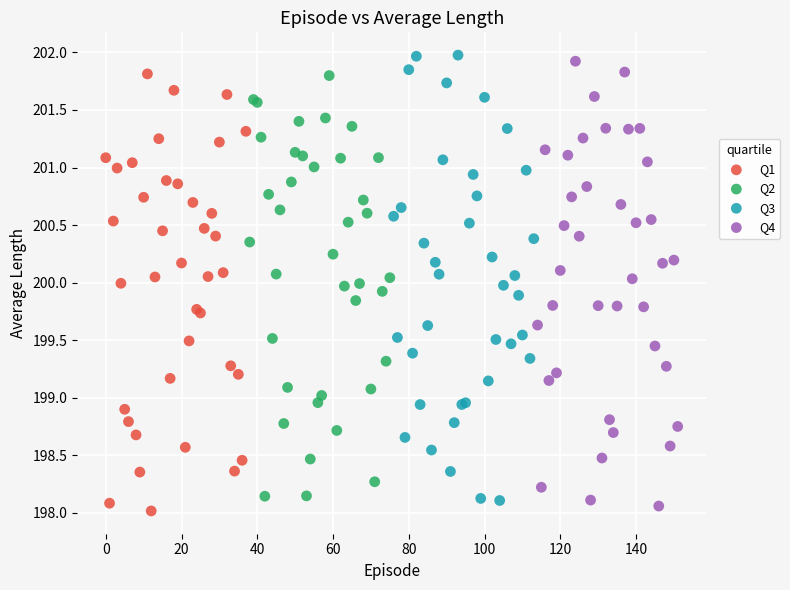

Which series contains the highest Y value?

Q3